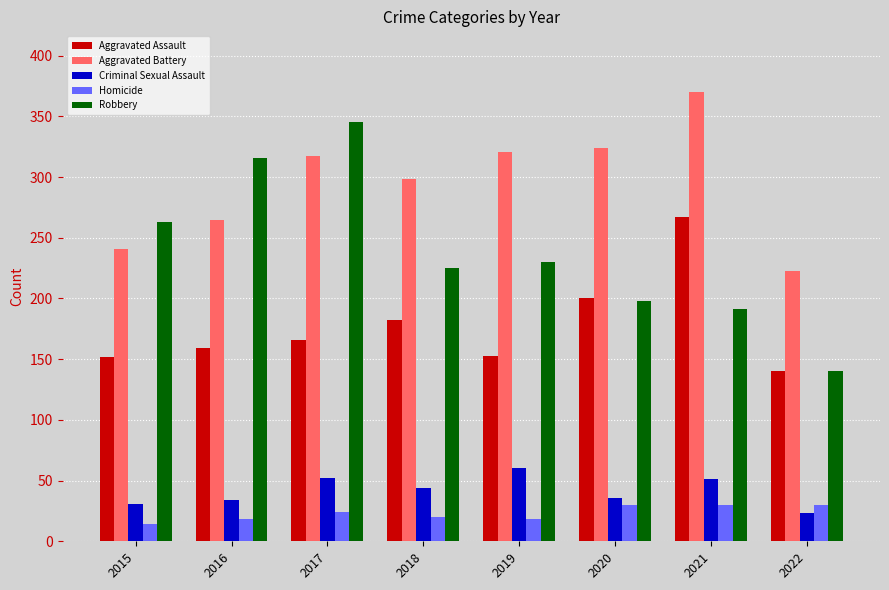

What is the spread (max minus min) of values at 2015?

249